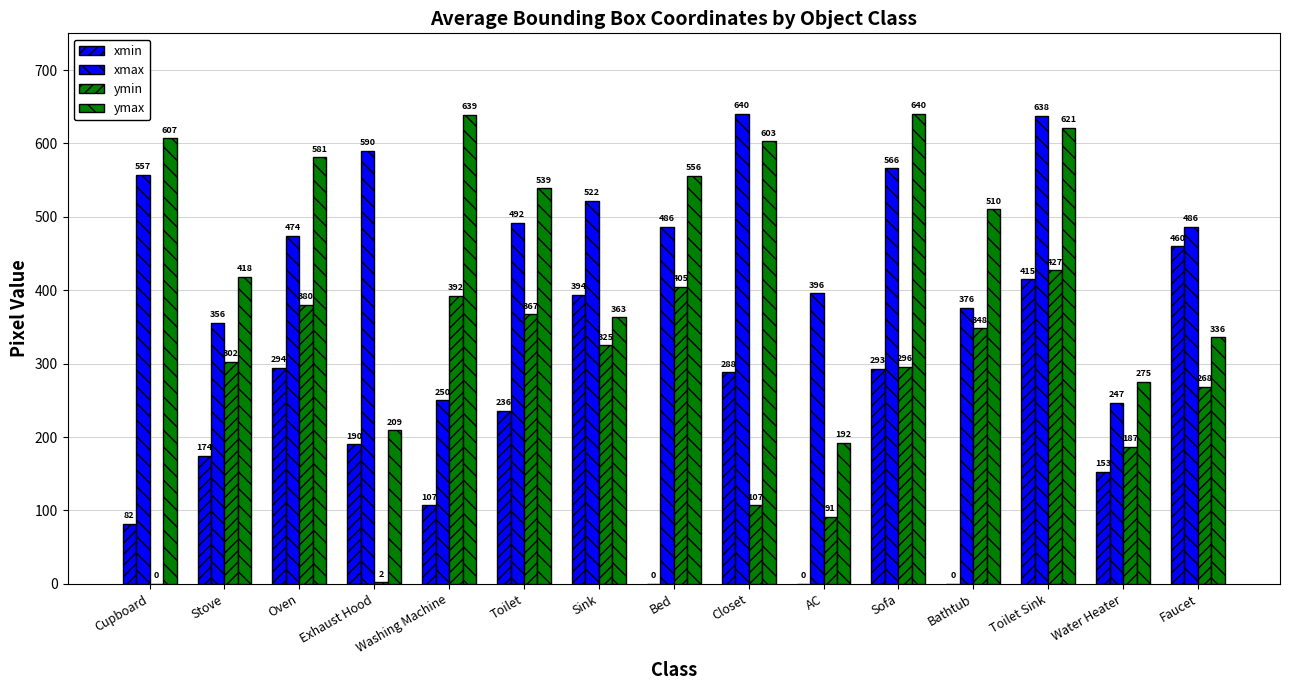

Is it true that ymax equals 209 at Exhaust Hood?

True